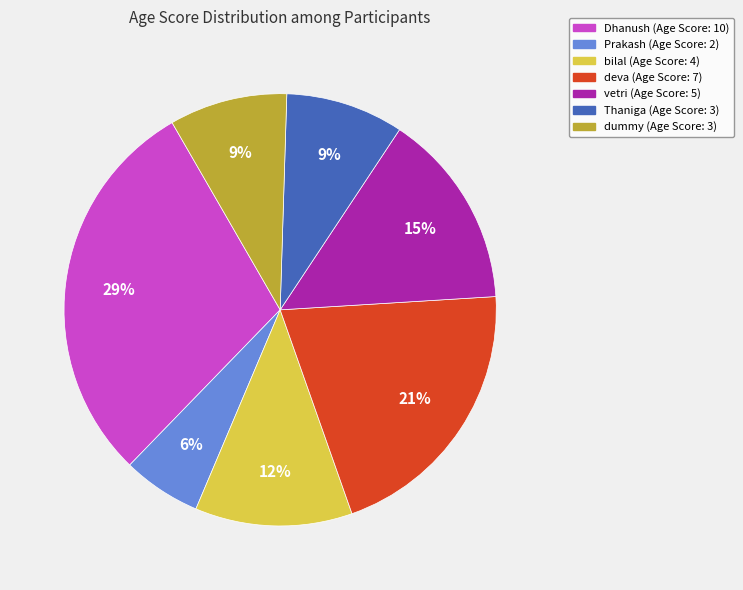

Is it true that Thaniga is 16% of the pie?

False